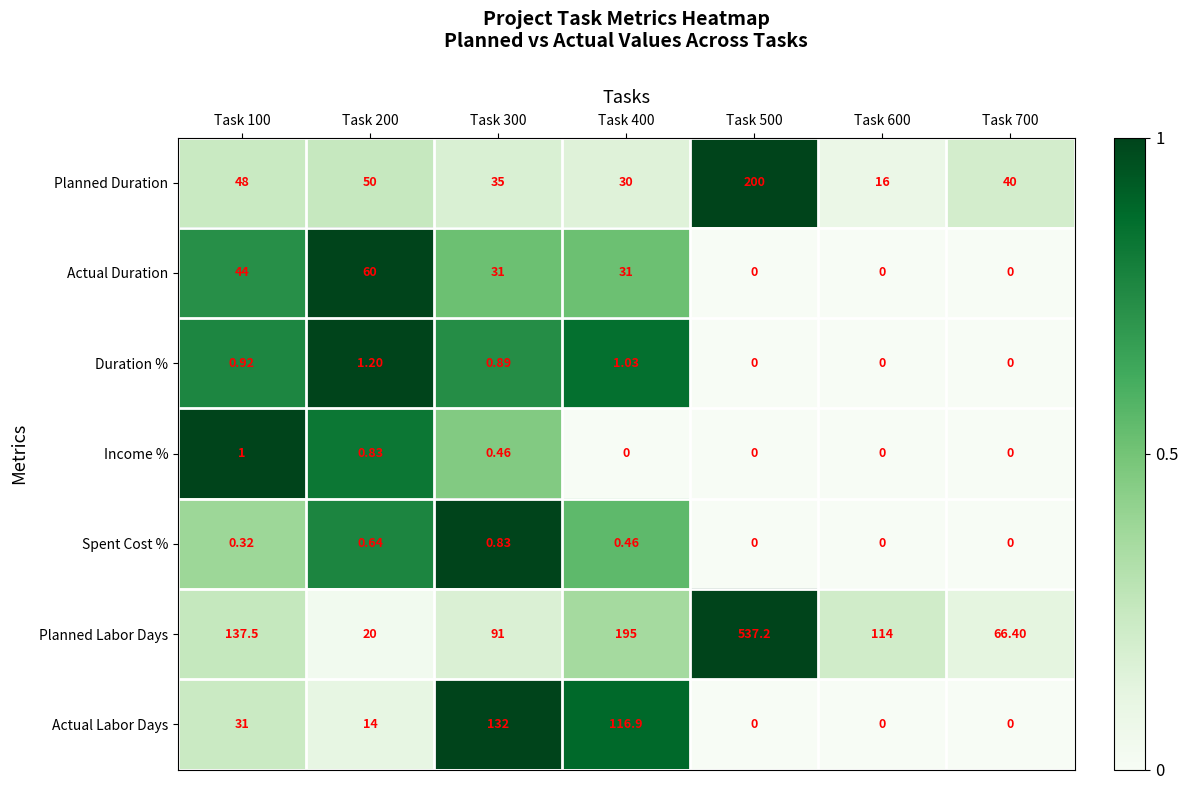

Which series has the largest range (max minus min)?

Planned Labor Days